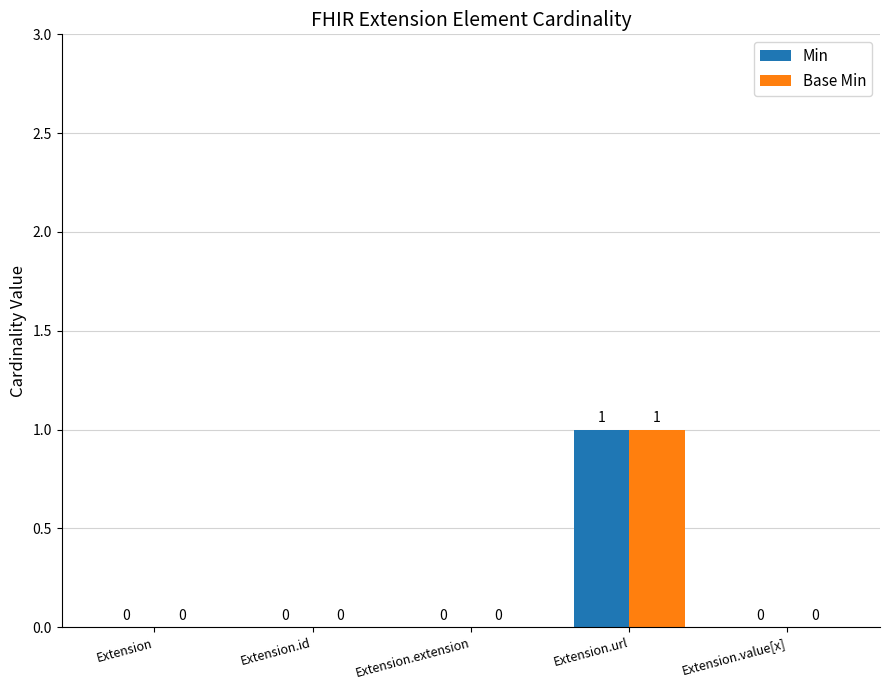

How many Base Min values are between 0 and 1?

5